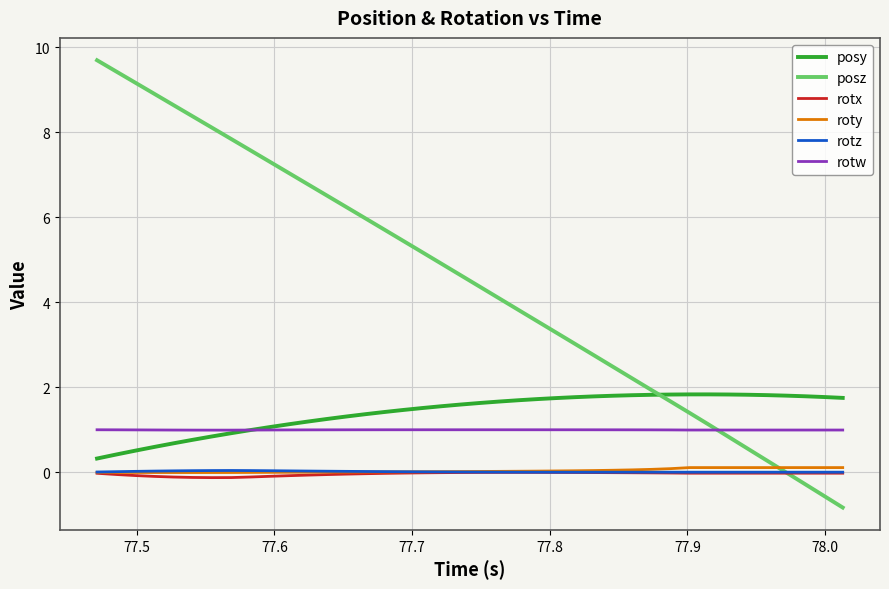

What is the greatest value displayed?

9.7